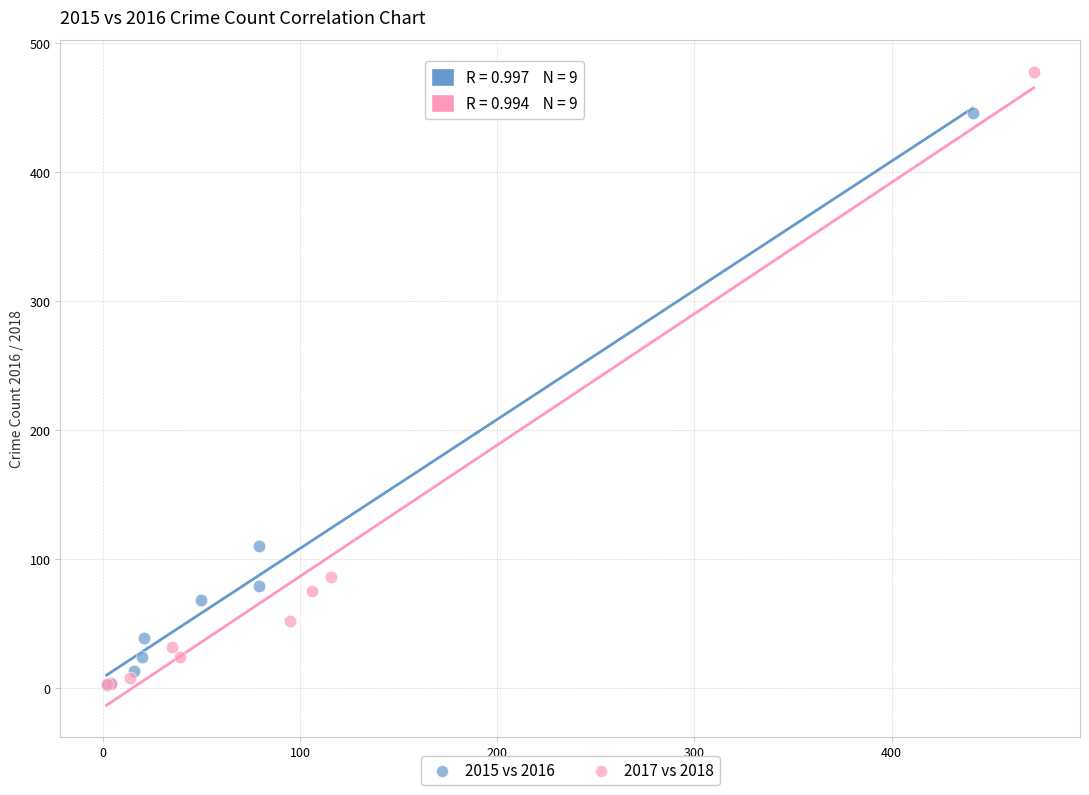

Which series has the largest Y range (max minus min)?

2017 vs 2018